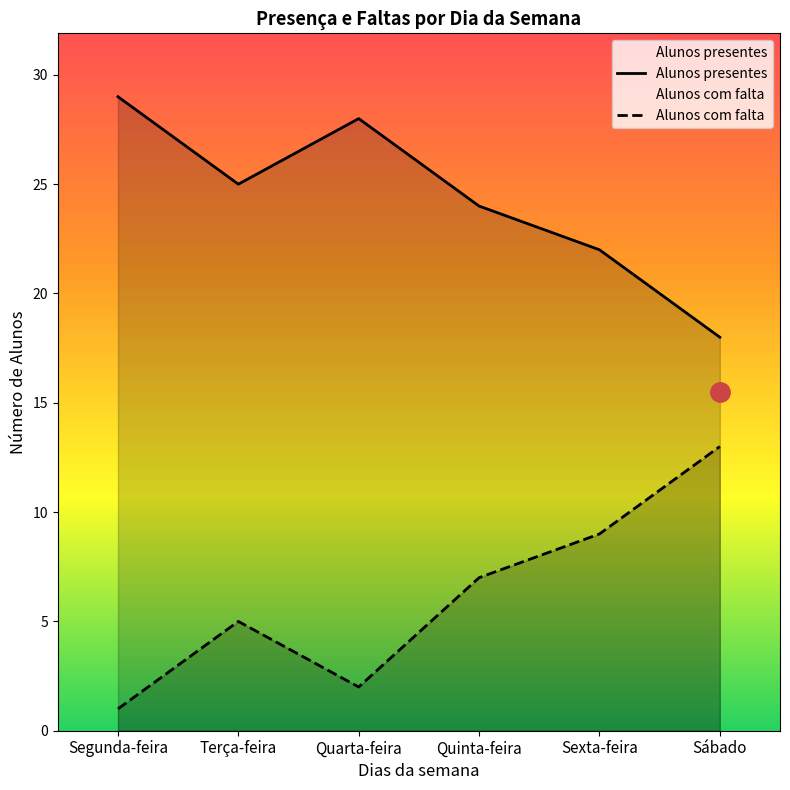

What is the label of the 6th point from the left?

Sábado